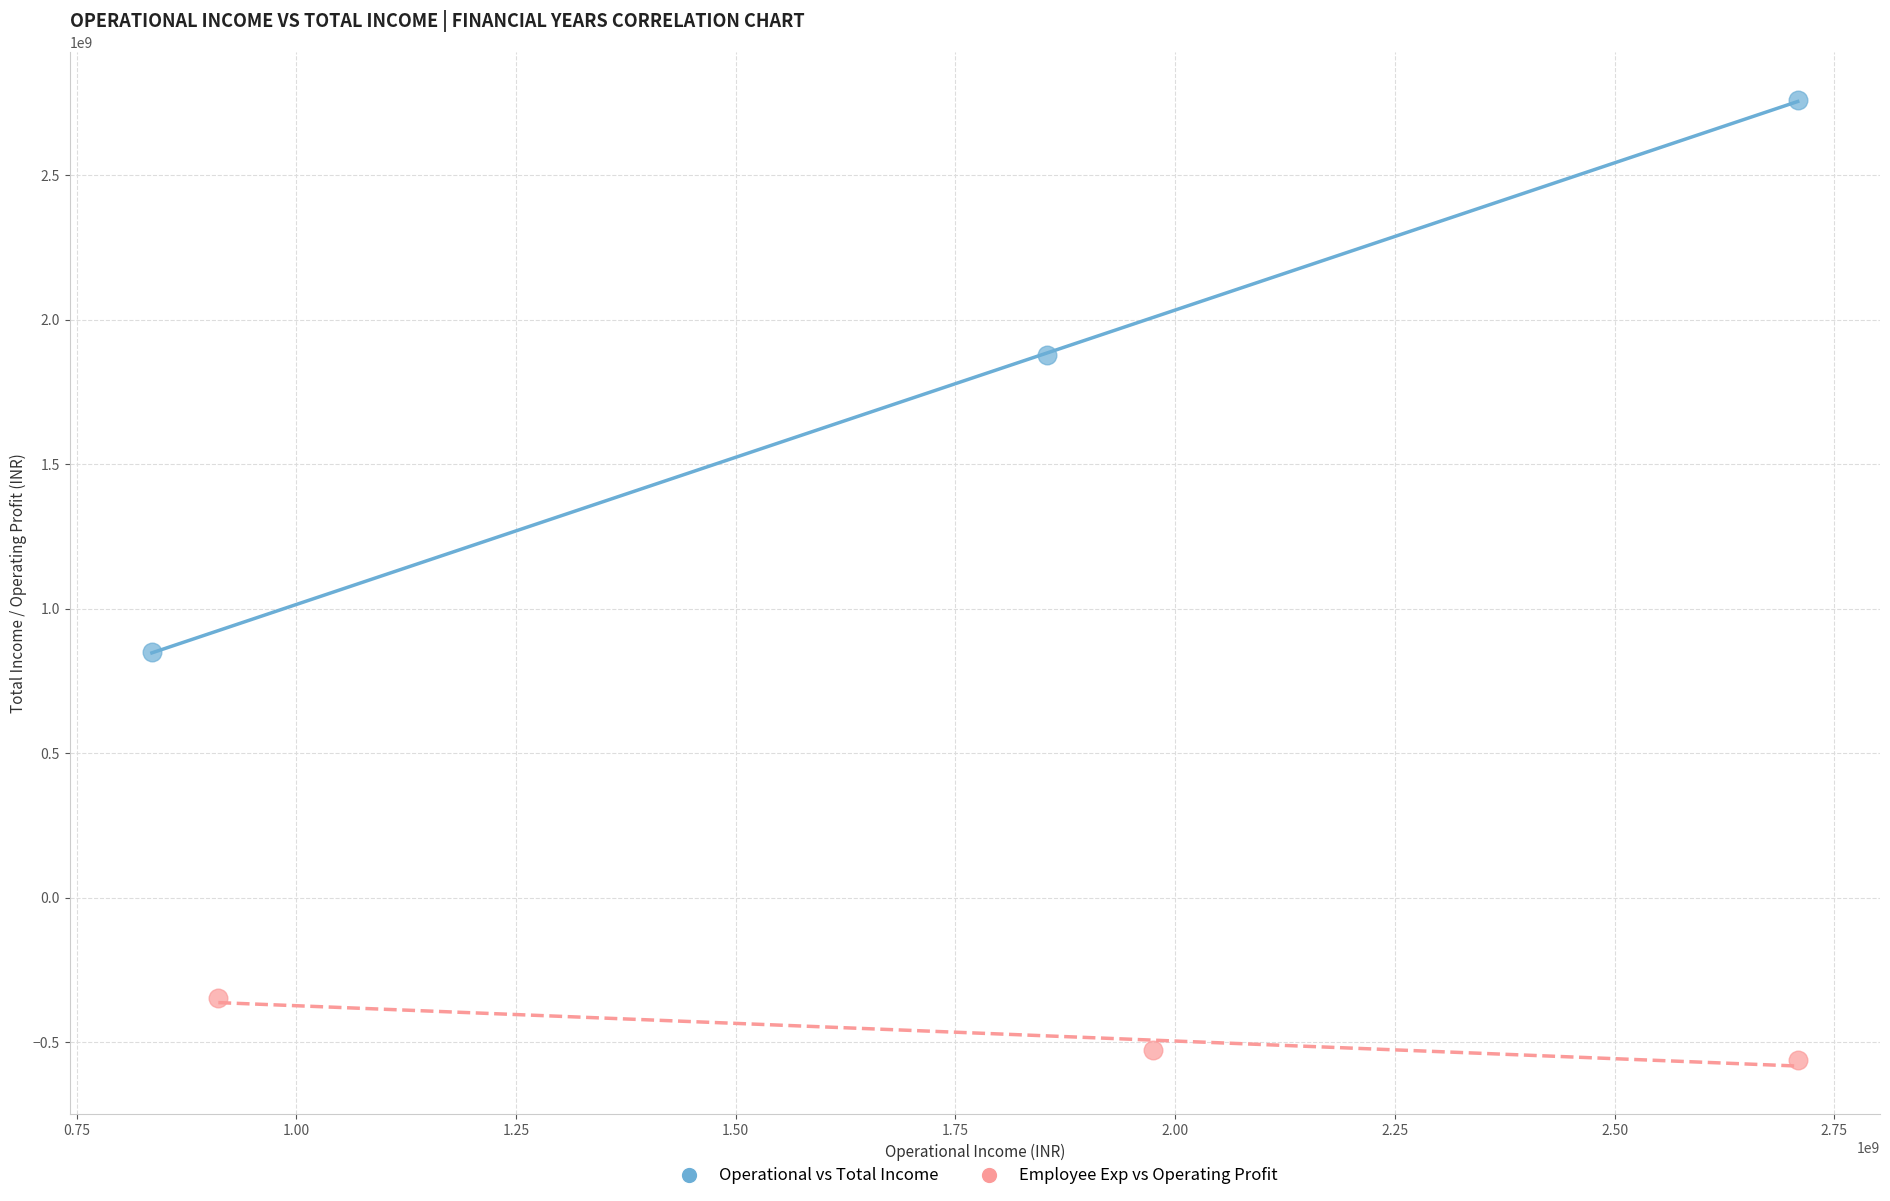

Which series has the largest Y range (max minus min)?

Operational vs Total Income